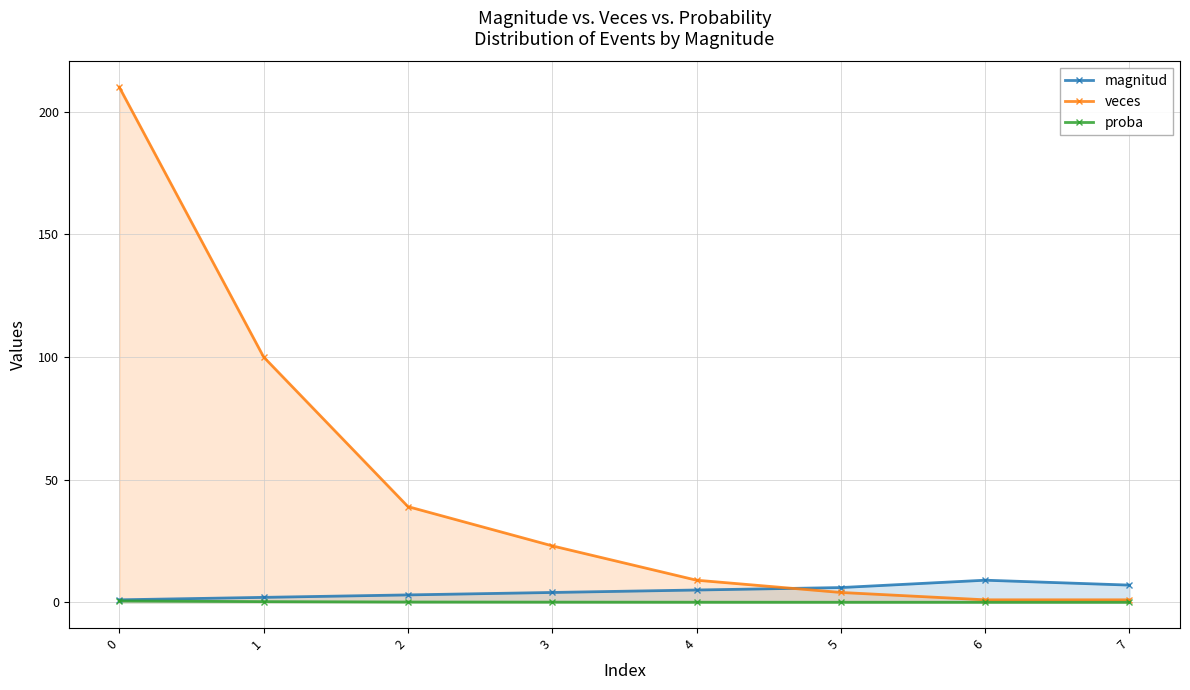

True or false: magnitud has more than 2 interior local peaks.

False